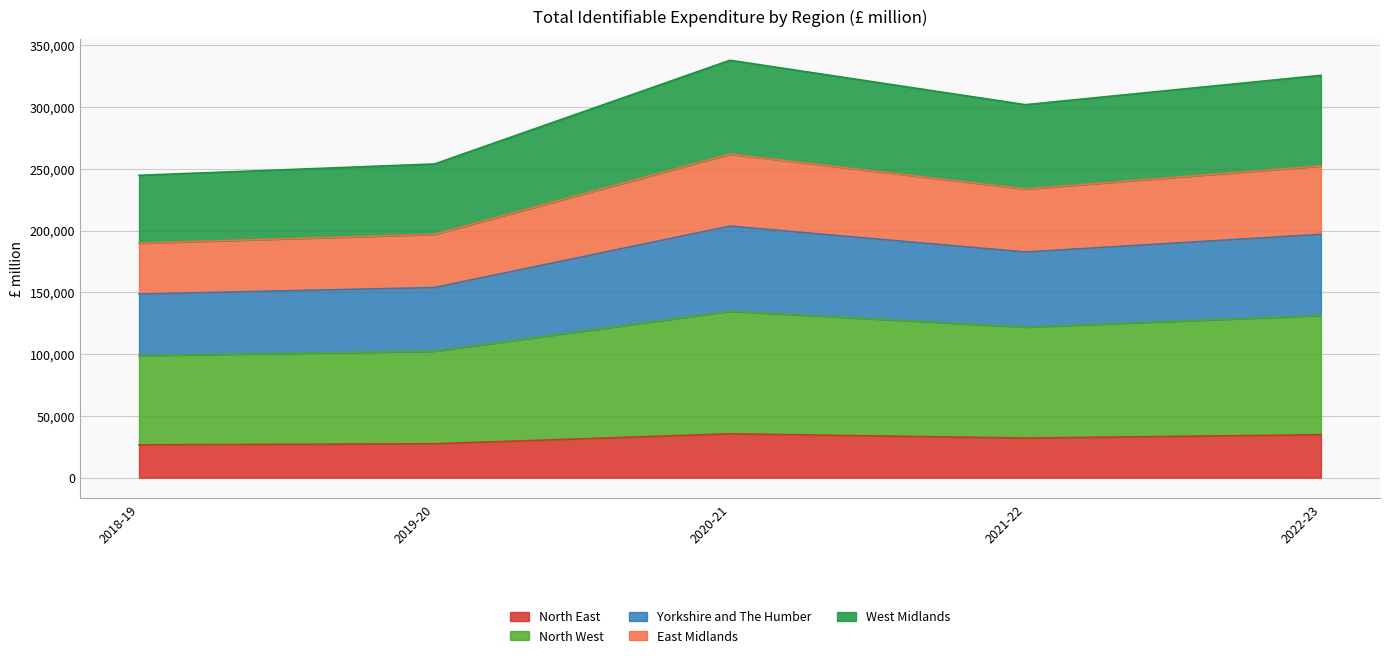

What is the difference between the North East values at 2019-20 and 2020-21?

8056